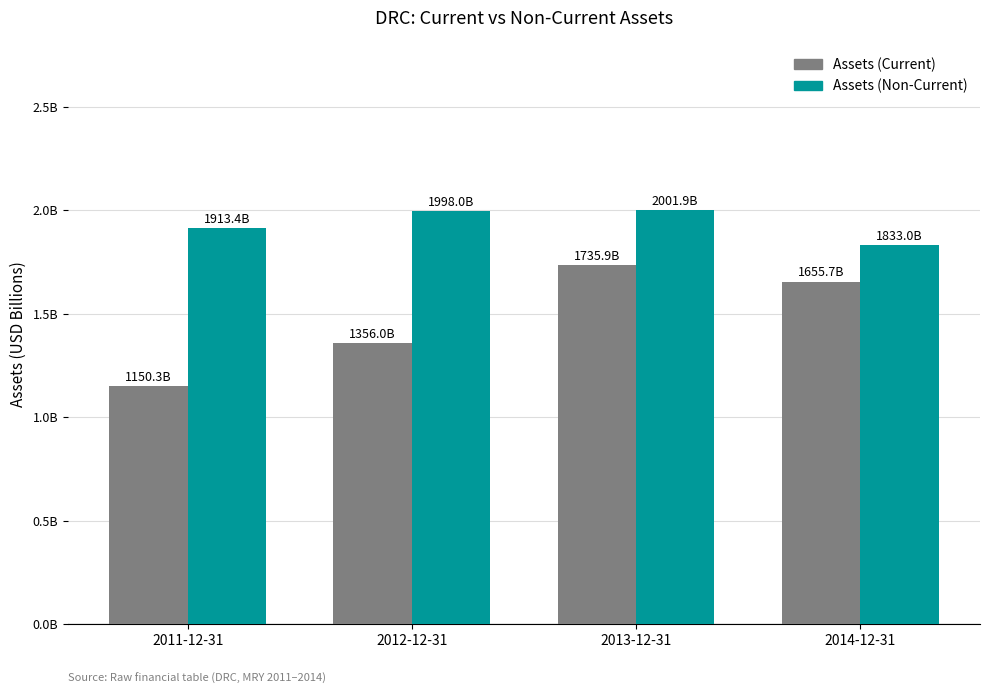

Rank the categories by Assets (Non-Current) value from lowest to highest.

2014-12-31, 2011-12-31, 2012-12-31, 2013-12-31